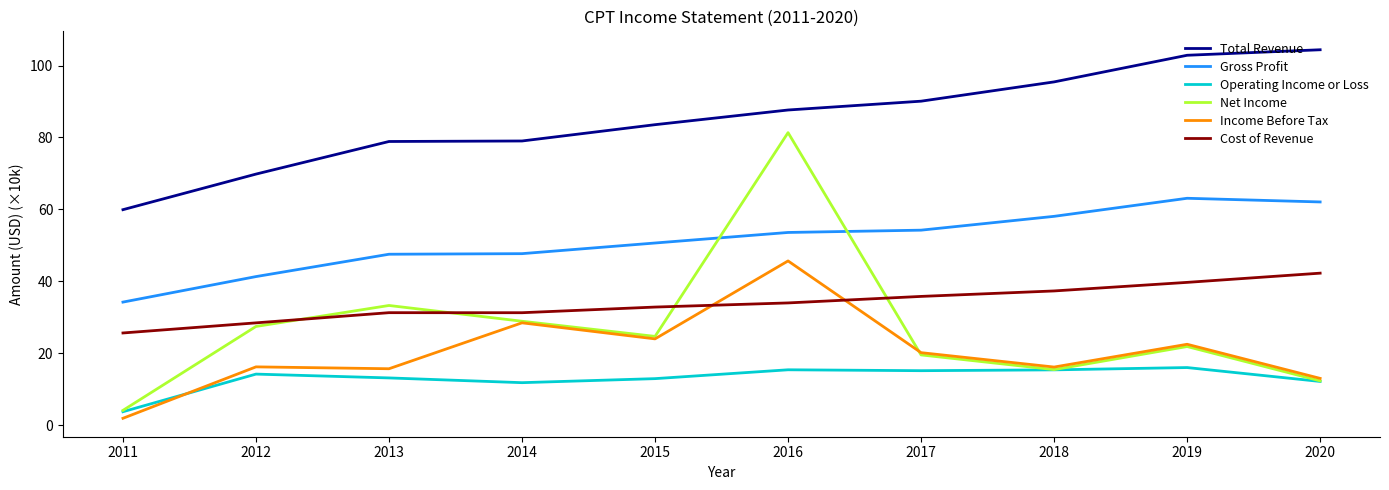

Which series changed the most between 2016 and 2020?

Net Income